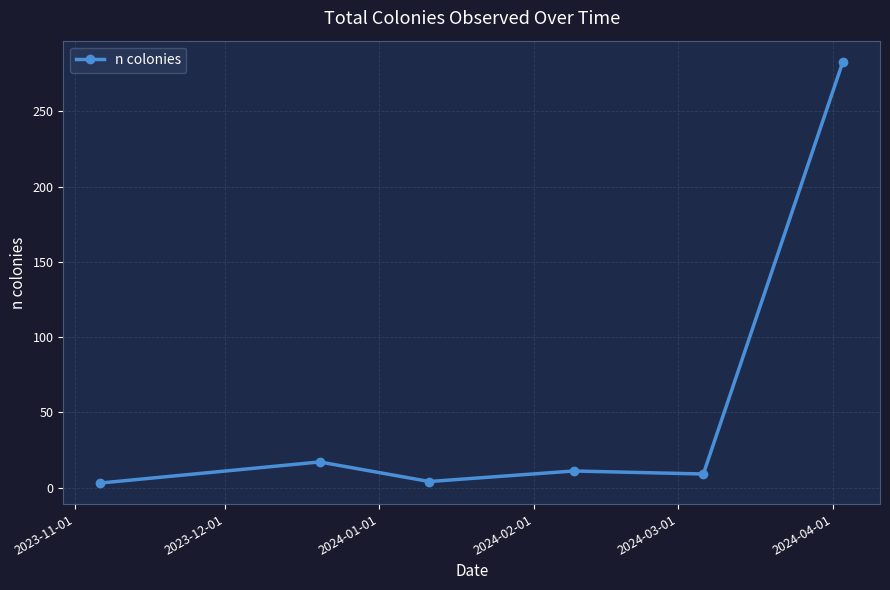

How many lines are shown in the chart?

1